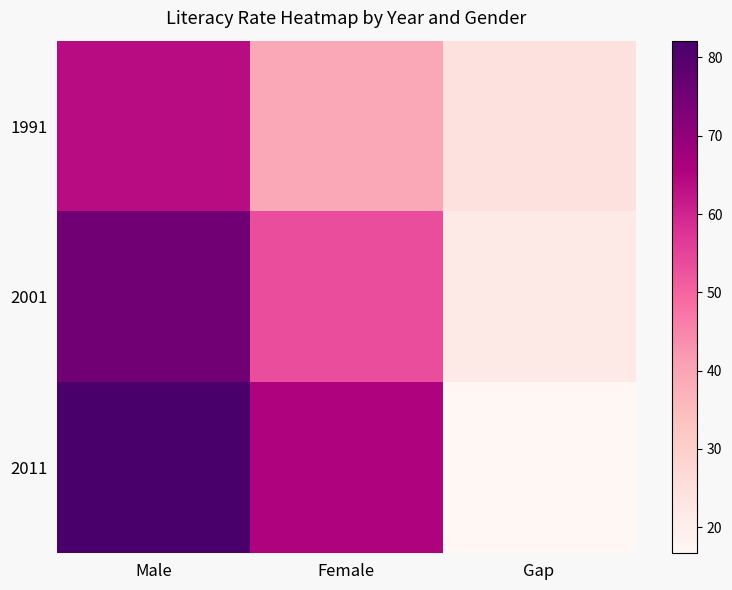

Which series has the widest spread of values?

2011